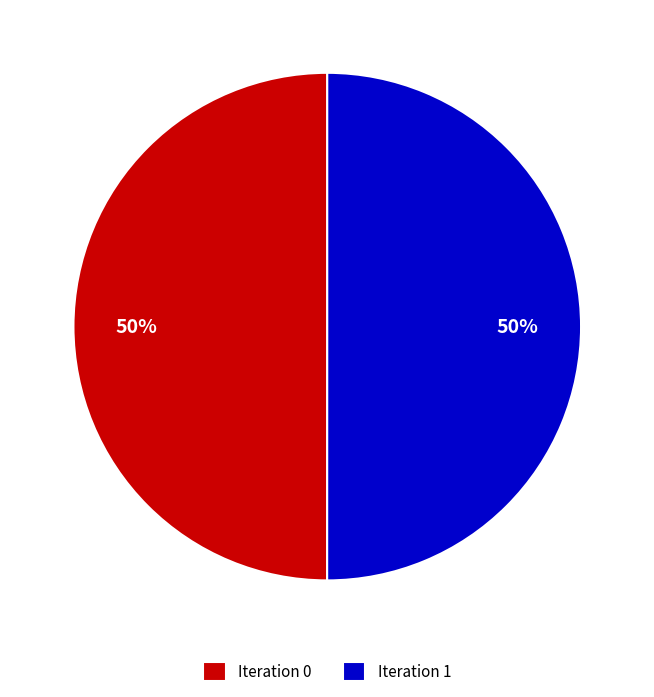

Approximately how many times larger is the value at Iteration 1 compared to Iteration 0?

1.0